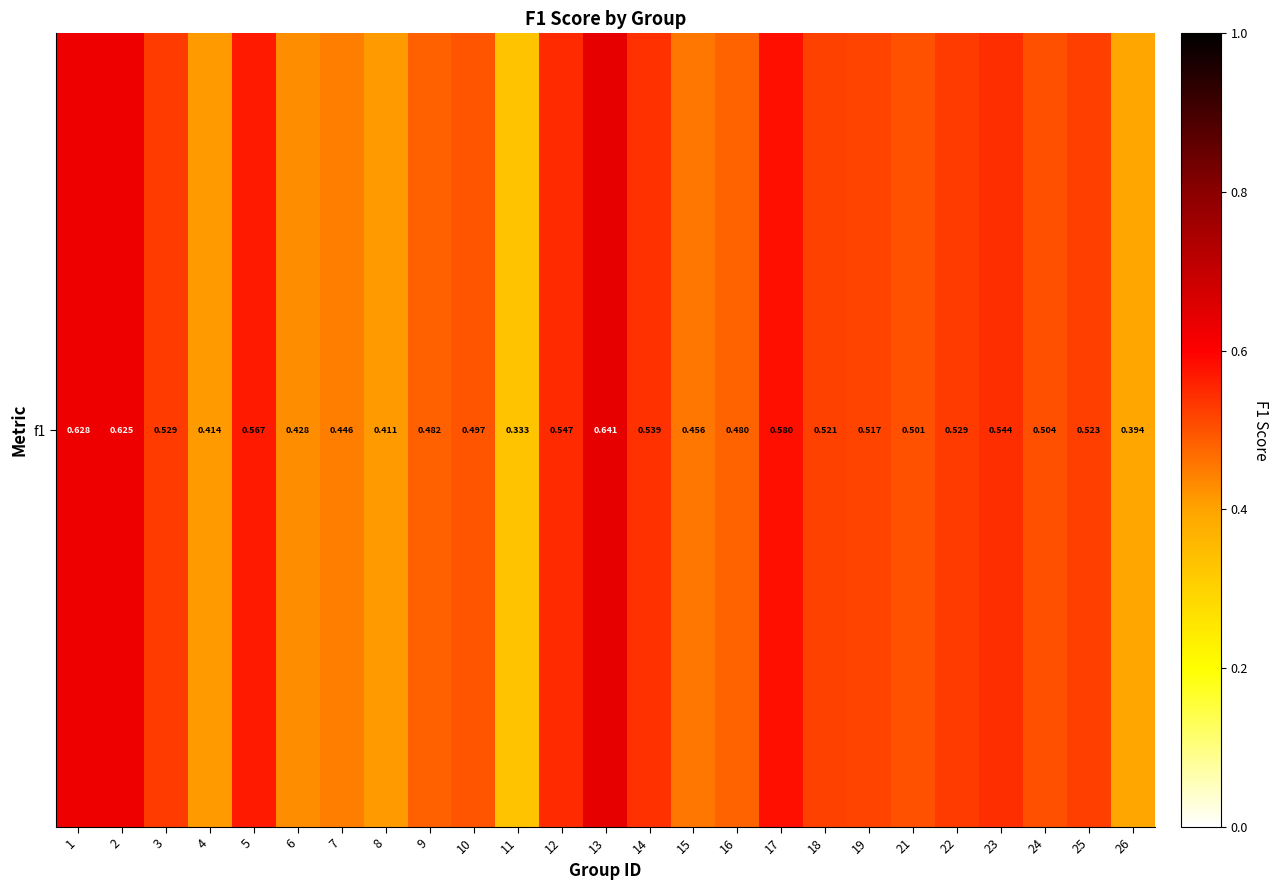

List the labels in order of value, largest first.

13, 1, 2, 17, 5, 12, 23, 14, 22, 3, 25, 18, 19, 24, 21, 10, 9, 16, 15, 7, 6, 4, 8, 26, 11